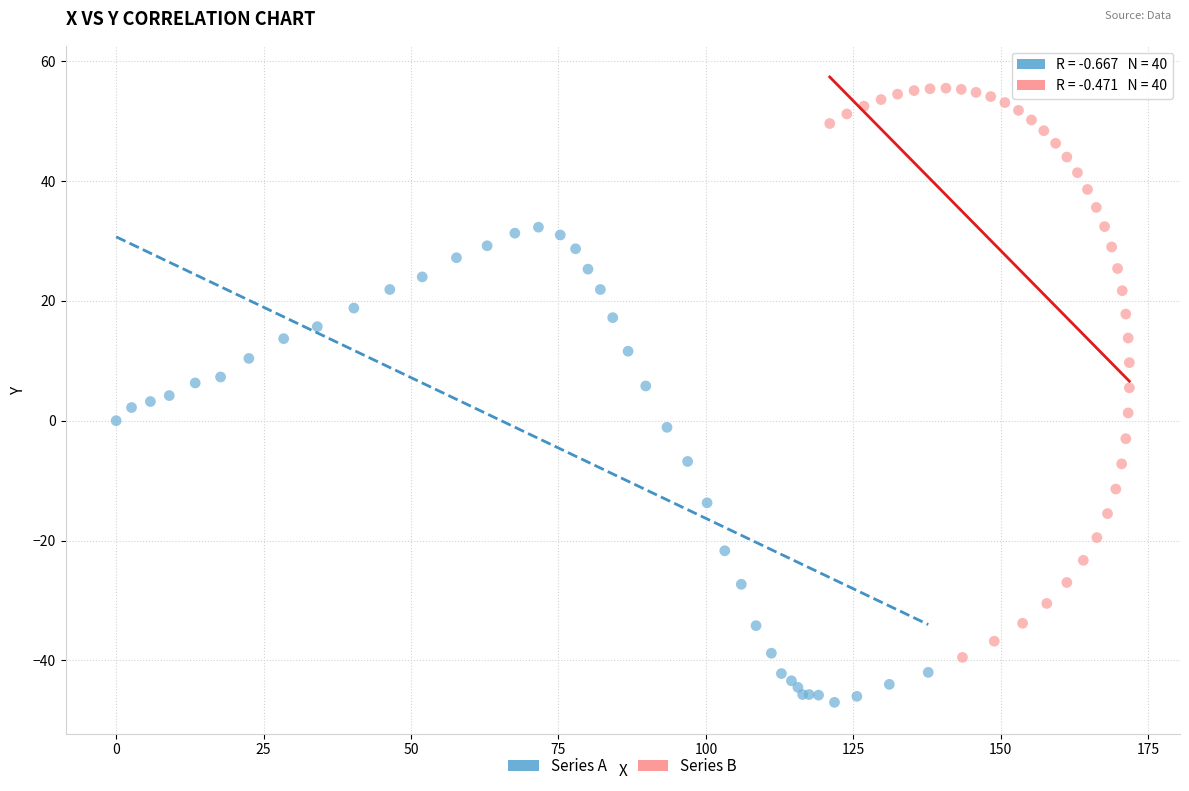

Which series contains the highest Y value?

Series B